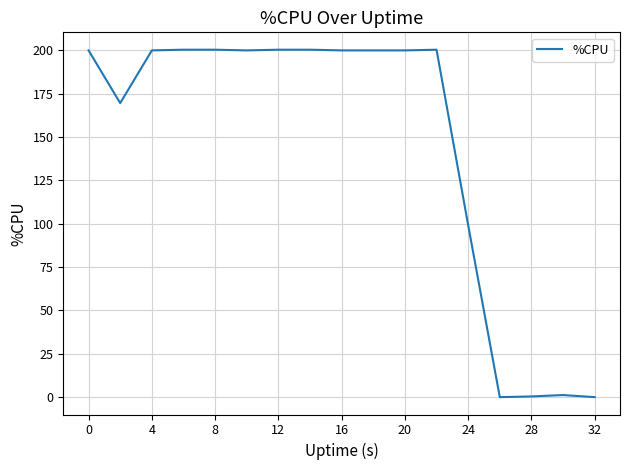

What is the greatest value displayed?

200.4